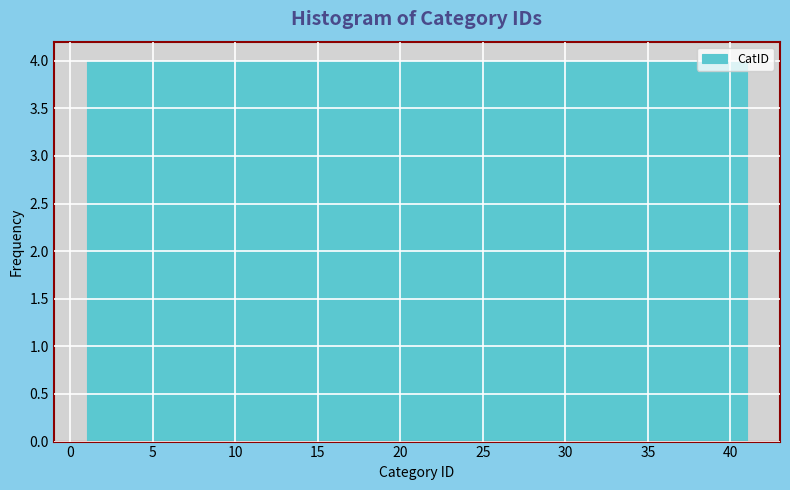

What is the height of the bar covering 5 to 9 on the x-axis? The values are not printed on the chart, so give them approximately, as read against the axis.

4